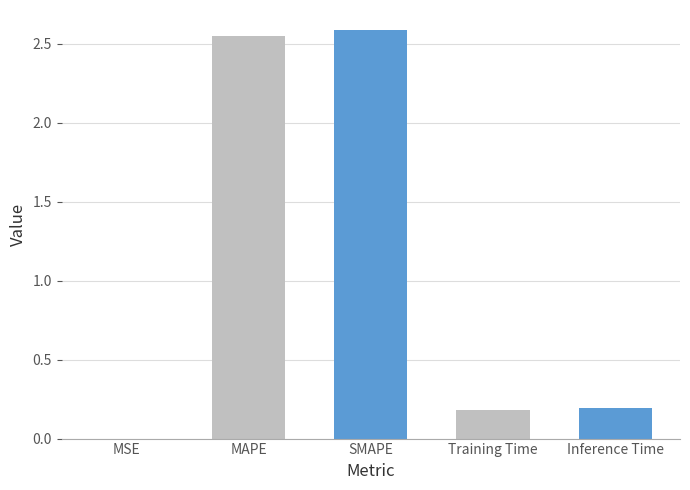

What is the sum of all values?

5.5